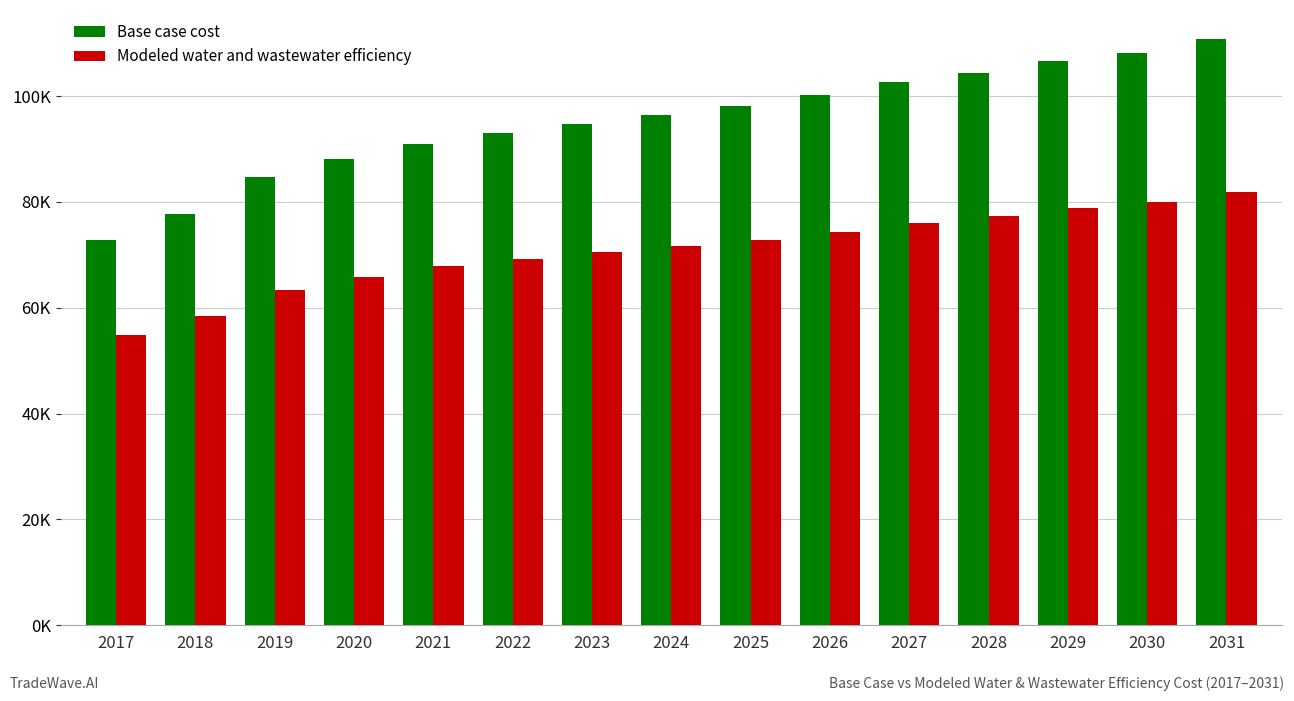

Does the chart contain any negative values?

No